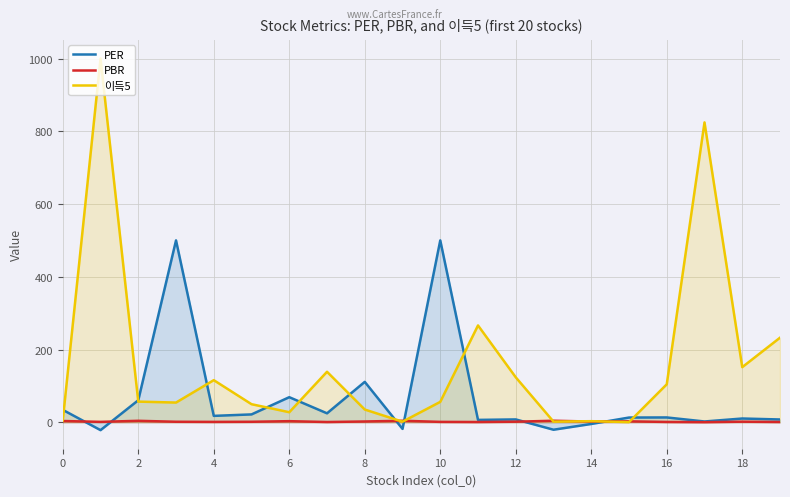

At how many categories does at least one series exceed 187?

6